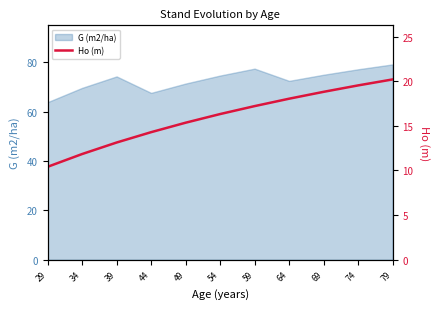

What is the difference between the maximum and second lowest values?

8.4